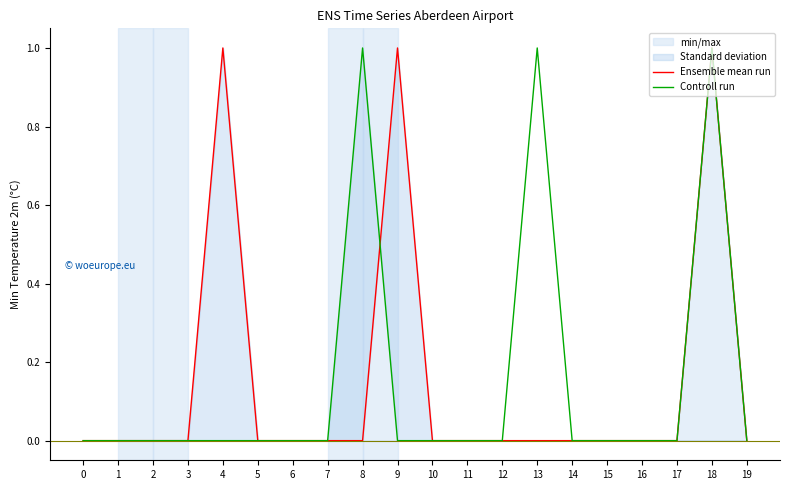

Reading right to left, extract all data points from this chart.

Ensemble mean run: 19=0	18=1	17=0	16=0	15=0	14=0	13=0	12=0	11=0	10=0	9=1	8=0	7=0	6=0	5=0	4=1	3=0	2=0	1=0	0=0
Controll run: 19=0	18=1	17=0	16=0	15=0	14=0	13=1	12=0	11=0	10=0	9=0	8=1	7=0	6=0	5=0	4=0	3=0	2=0	1=0	0=0